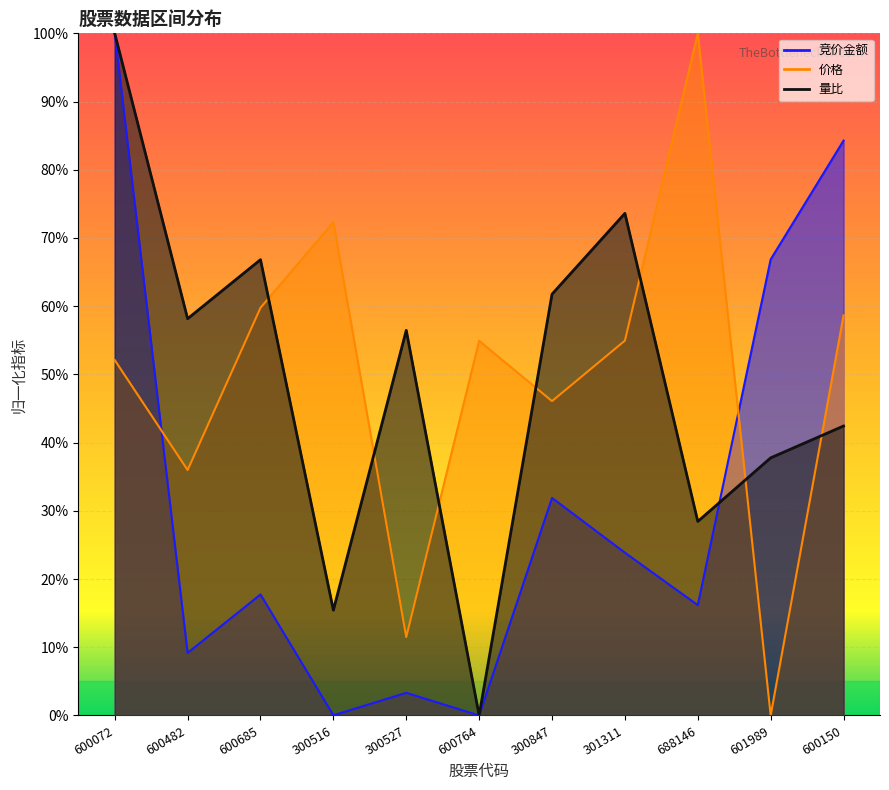

Count the 量比 values in the range 0 to 1.

11